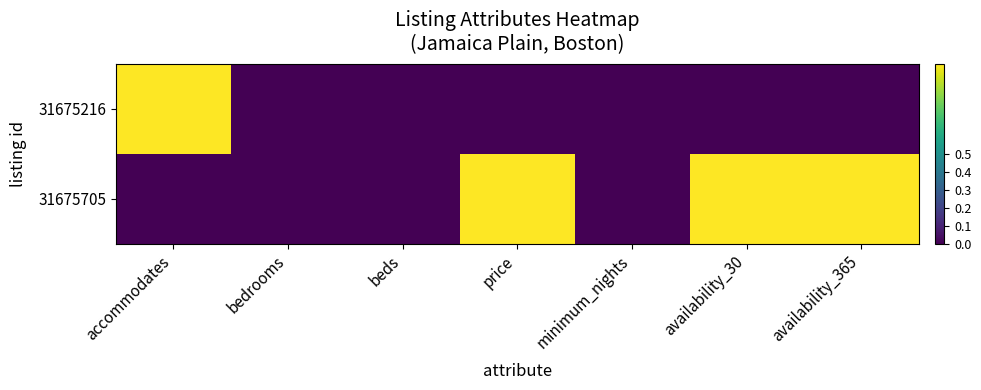

What is the spread (max minus min) of values at price?

1